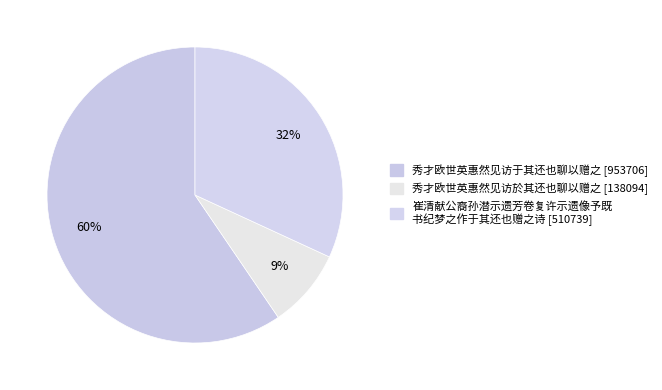

How many segments does this pie chart have?

3